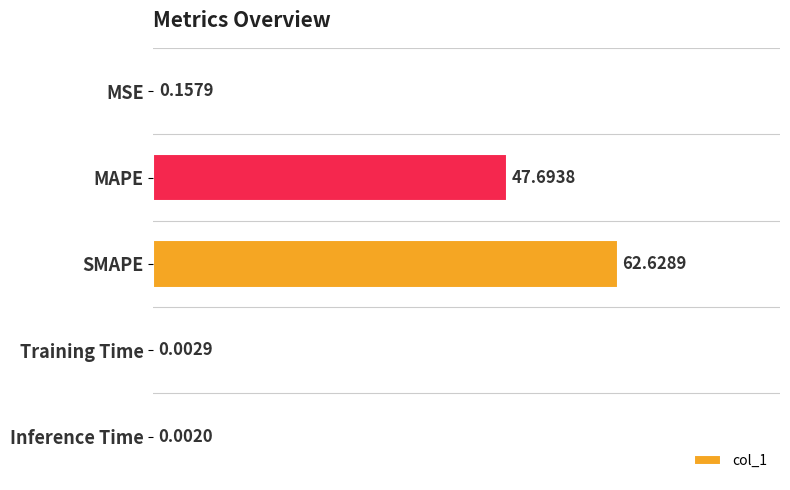

Between Training Time and SMAPE, which is larger?

SMAPE